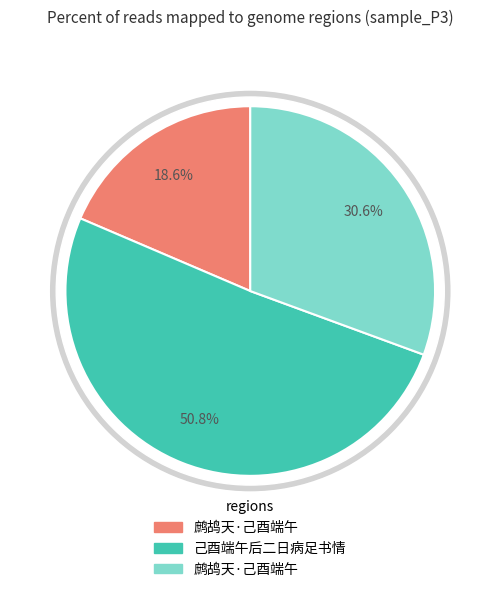

What is the total percentage of 鹧鸪天·己酉端午 and 鹧鸪天·己酉端午?

61.2%